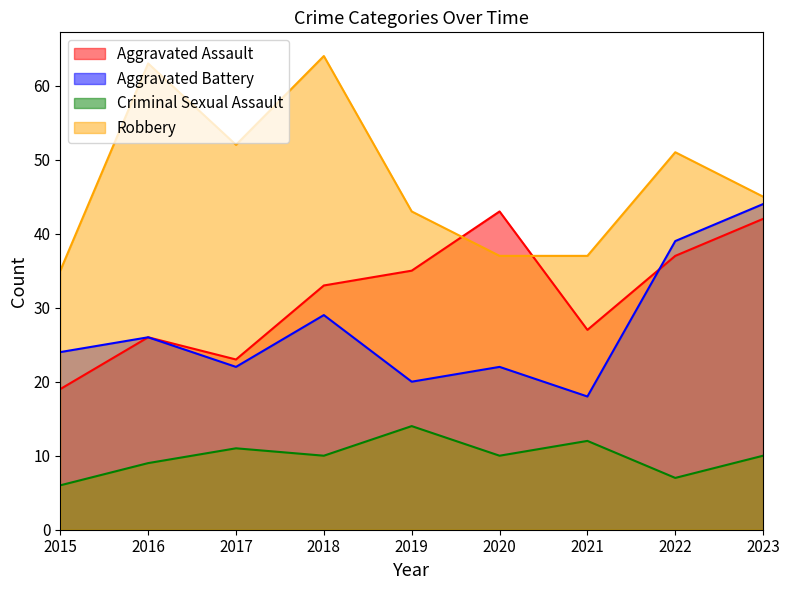

At which category does Criminal Sexual Assault reach its first local peak?

2017